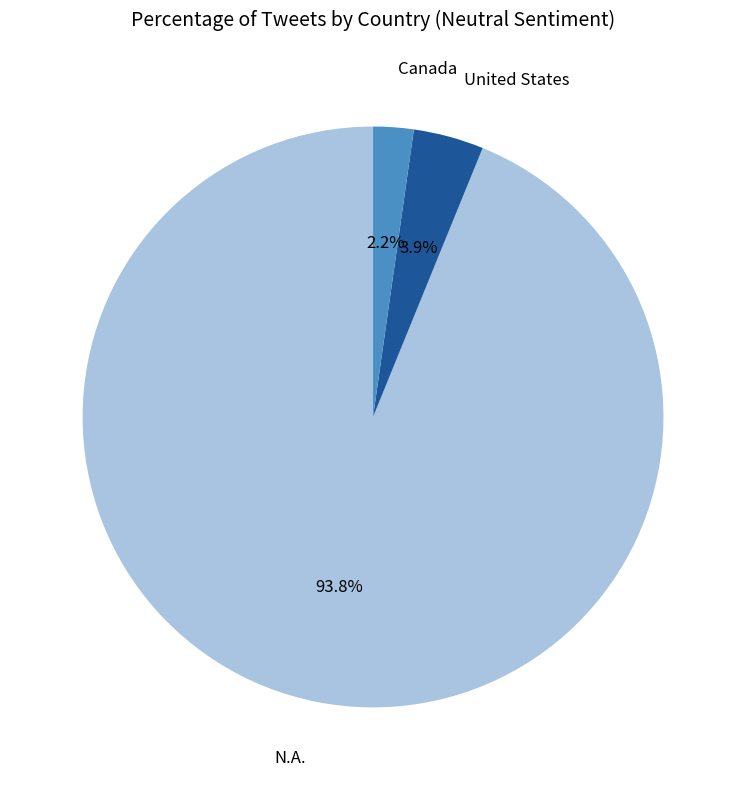

Does any single category account for the majority?

Yes